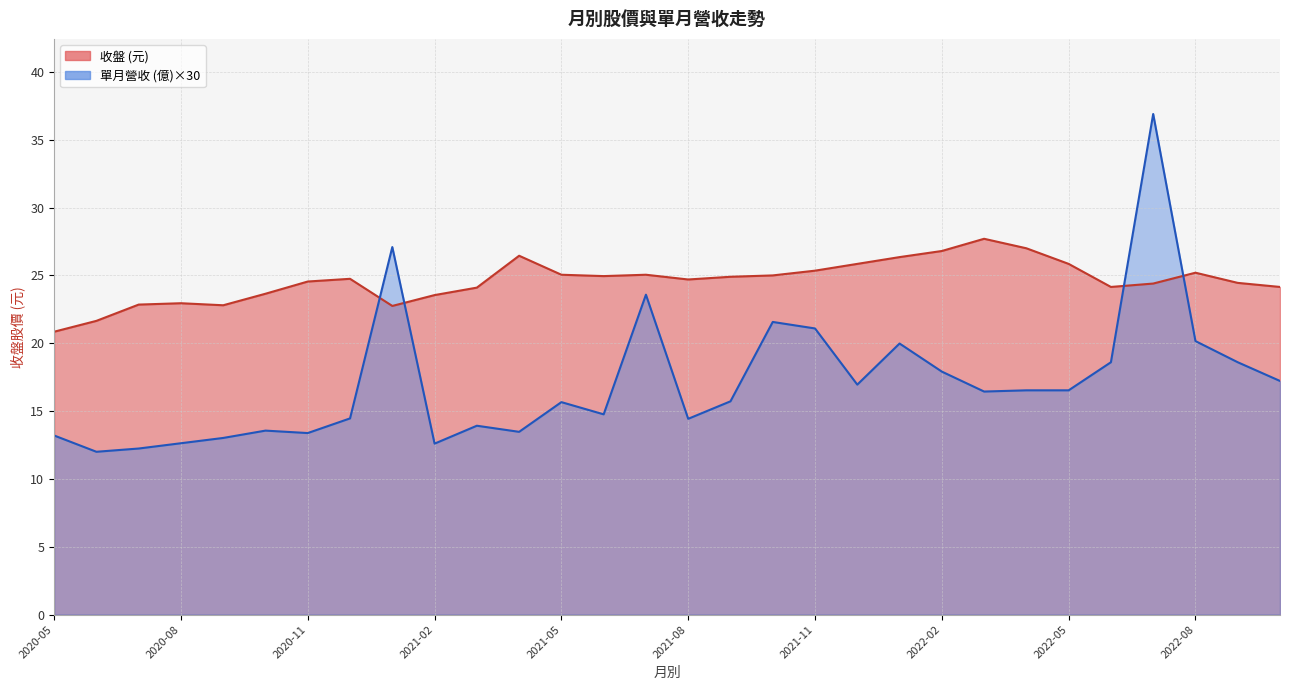

Which series changed the most between 2021-02 and 2020-08?

收盤